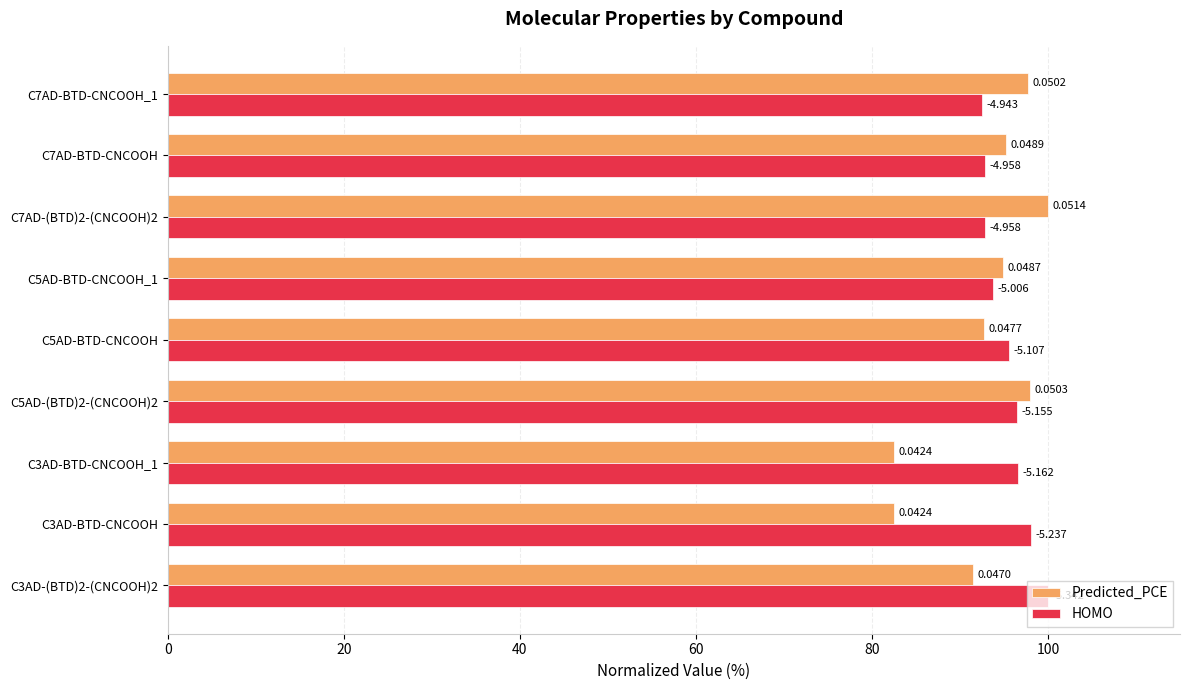

What is the minimum value shown in the chart?

82.5